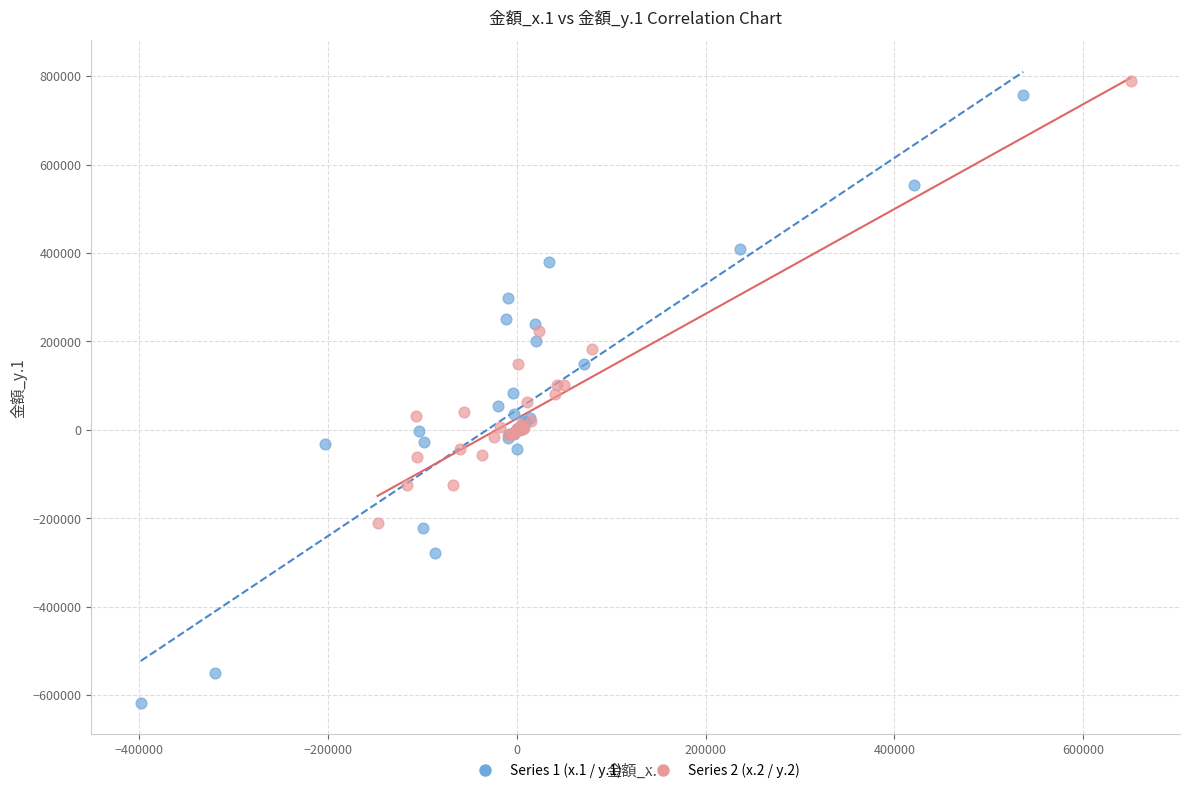

Which series has the largest Y range (max minus min)?

Series 1 (x.1 / y.1)